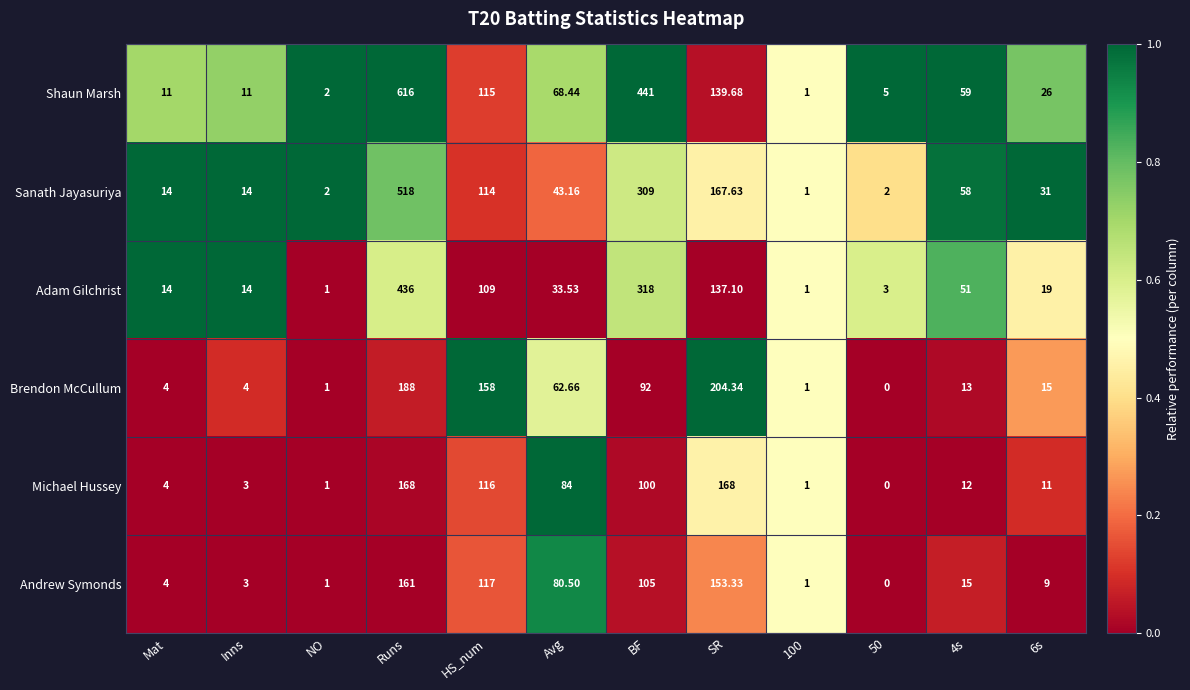

Which label corresponds to the largest value in the chart?

Runs